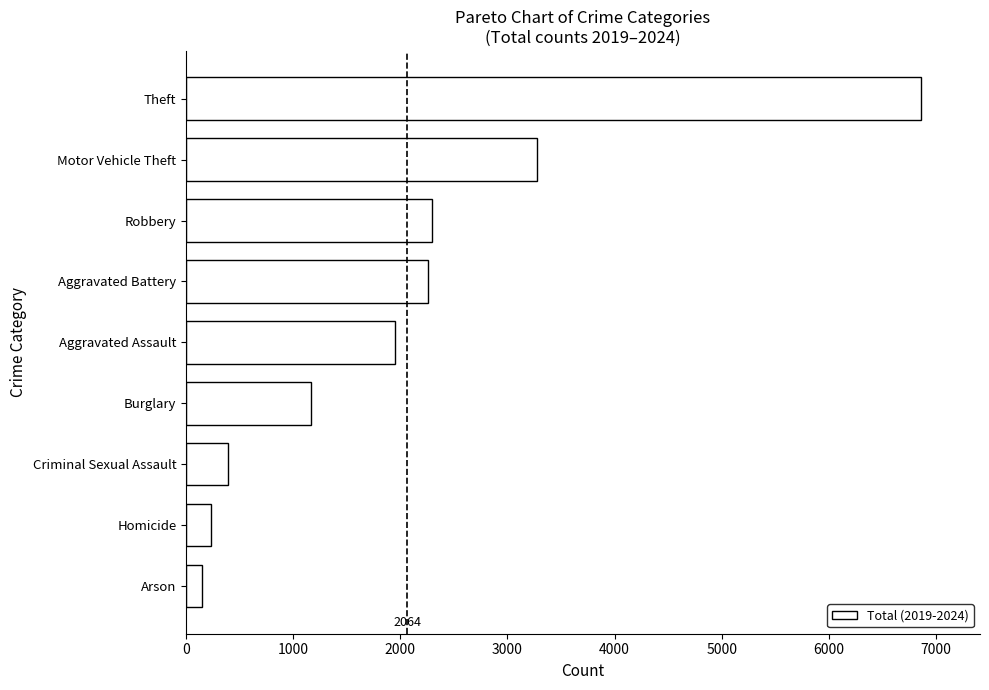

What is the change in value from Aggravated Battery to Criminal Sexual Assault?

-1864